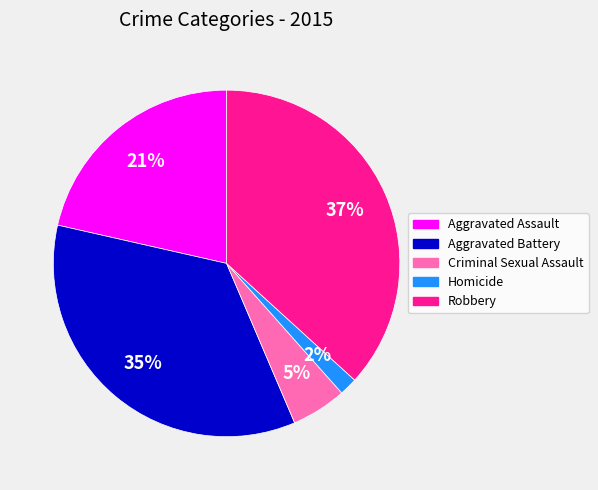

How many slices are in this pie chart?

5